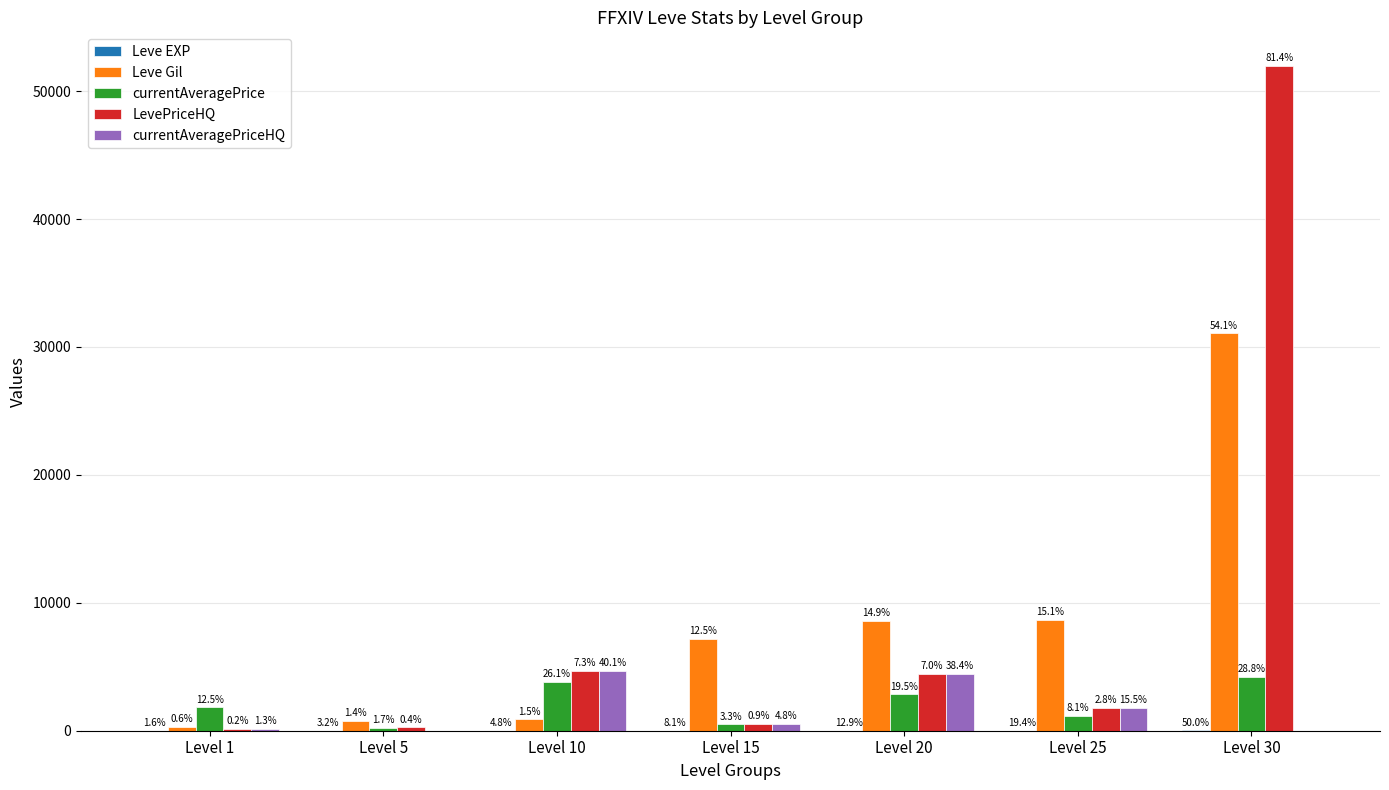

Which series has the largest range (max minus min)?

LevePriceHQ